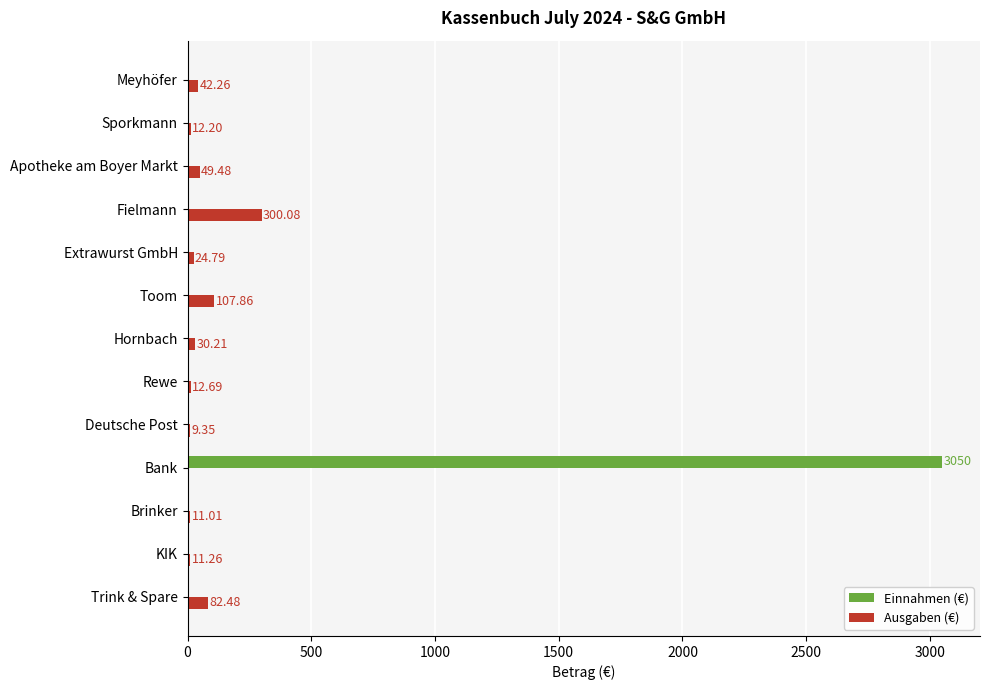

Which series has the largest total across all categories?

Einnahmen (€)